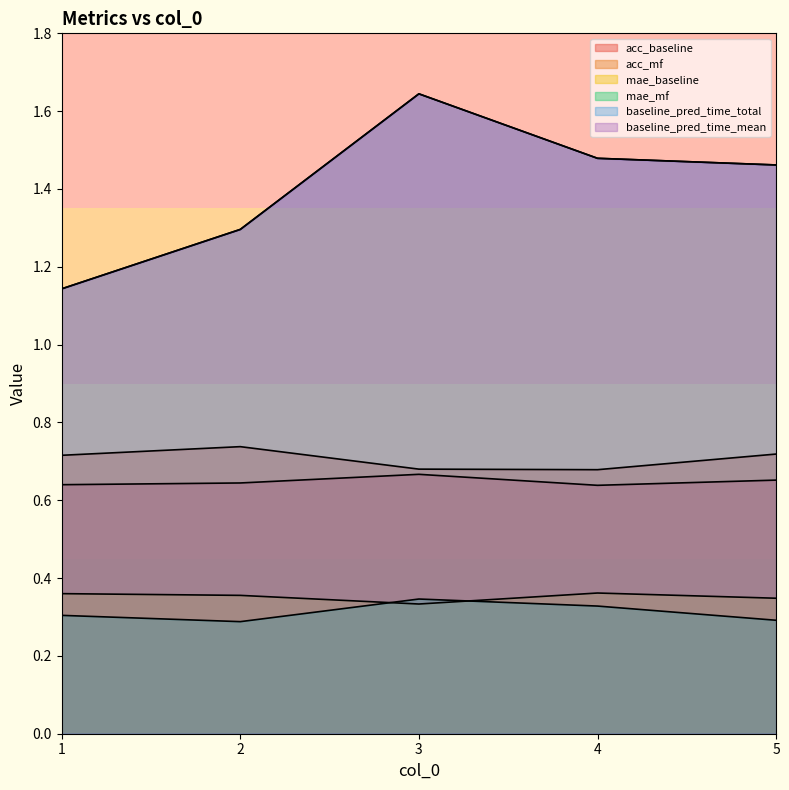

Reading right to left, transcribe all the data shown in this chart.

acc_baseline: 5=0.7	4=0.6	3=0.7	2=0.6	1=0.6
acc_mf: 5=0.7	4=0.7	3=0.7	2=0.7	1=0.7
mae_baseline: 5=0.3	4=0.4	3=0.3	2=0.4	1=0.4
mae_mf: 5=0.3	4=0.3	3=0.3	2=0.3	1=0.3
baseline_pred_time_total: 5=1.5	4=1.5	3=1.6	2=1.3	1=1.1
baseline_pred_time_mean: 5=1.5	4=1.5	3=1.6	2=1.3	1=1.1